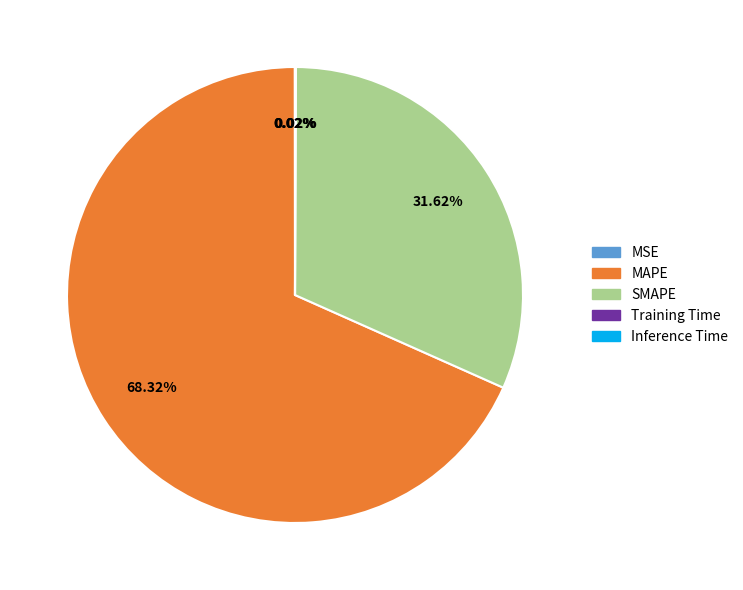

Does SMAPE represent more than half of the total?

No